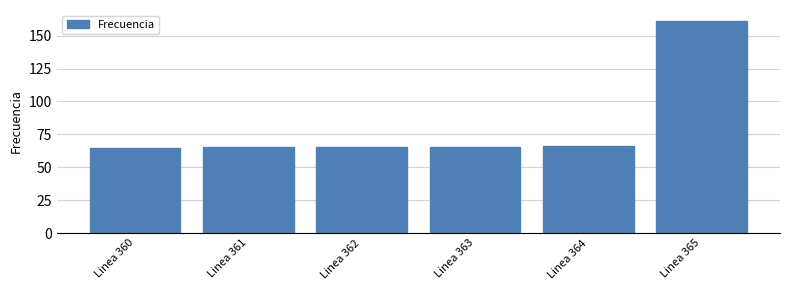

The chart shows a value of 107.0 at Linea 360. True or false?

False